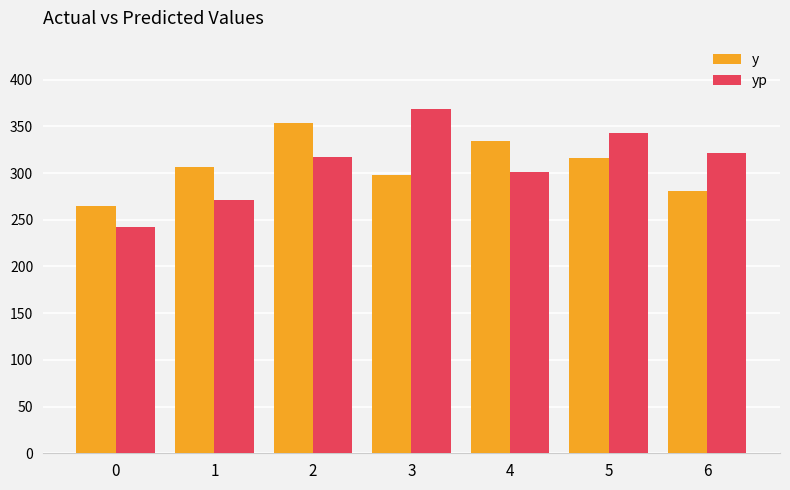

What is the difference between the maximum and minimum values in the yp series?

125.6